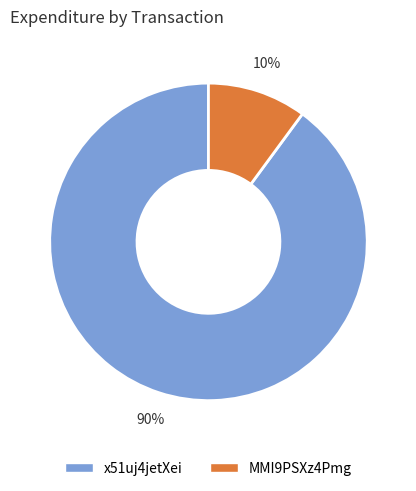

Which category accounts for the majority?

x51uj4jetXei